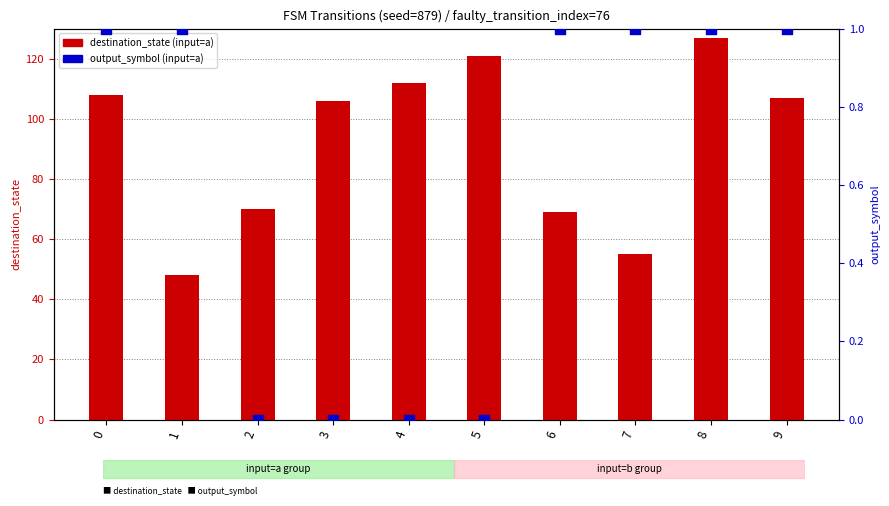

Which series contains the lowest Y value?

output_symbol